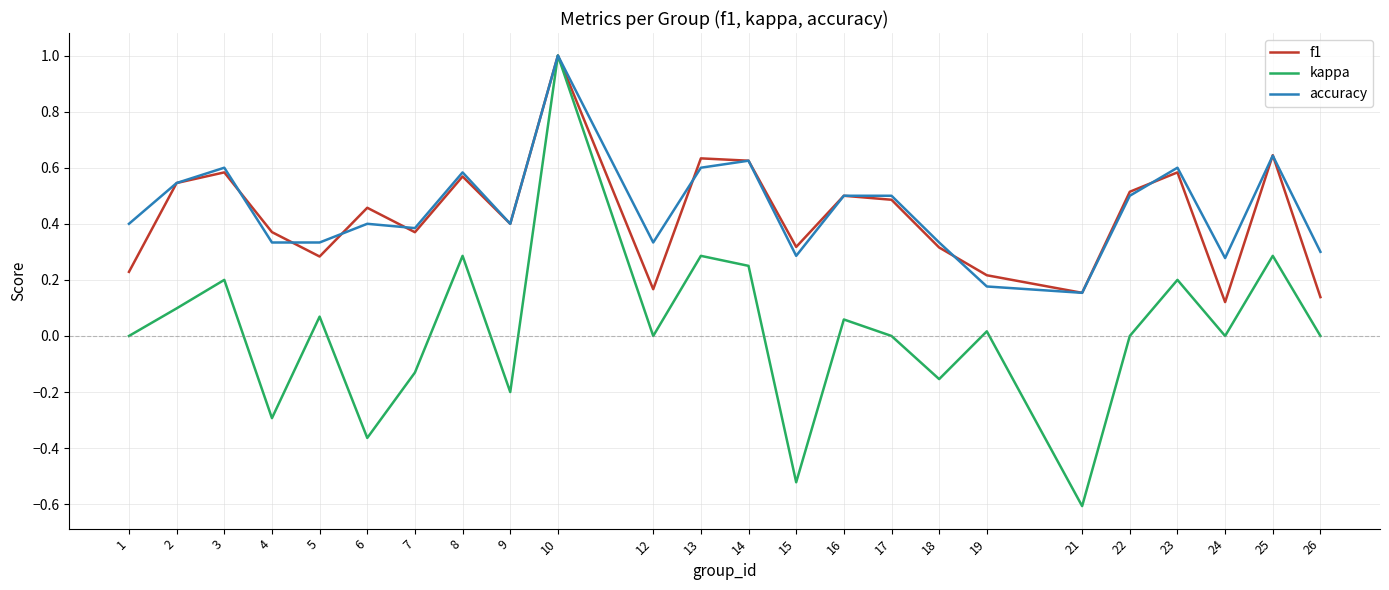

At which label does kappa reach its peak?

10